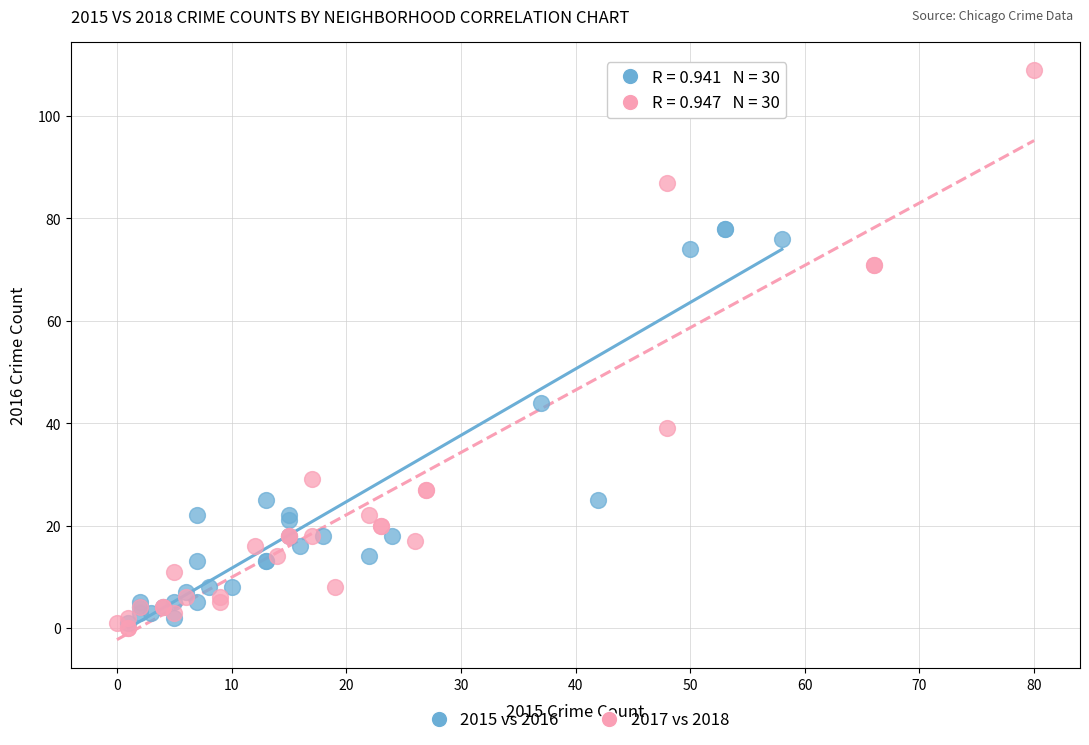

Which series has the largest Y range (max minus min)?

2017 vs 2018